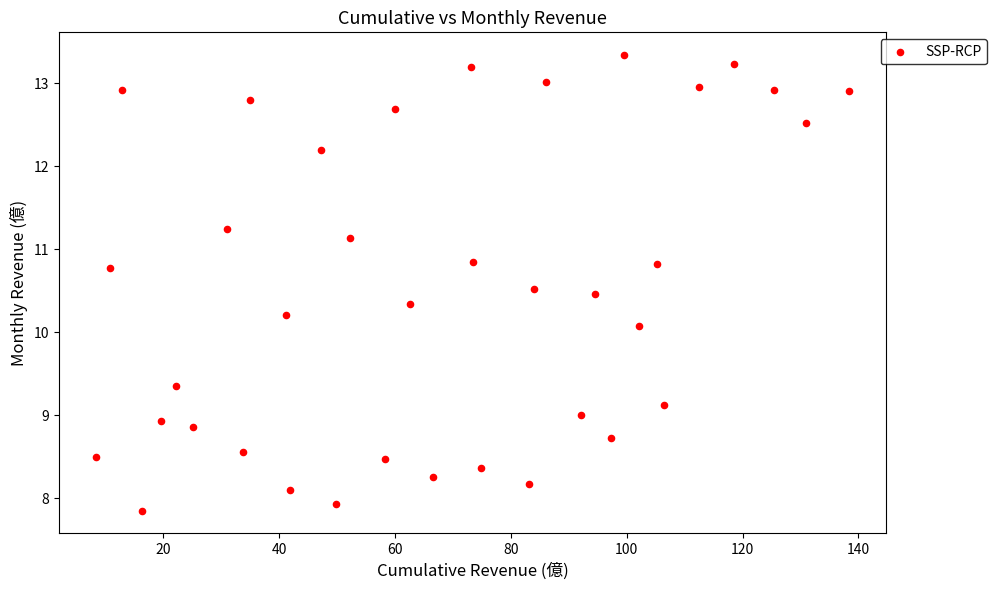

What is the range of Y values (max minus min)?

5.5